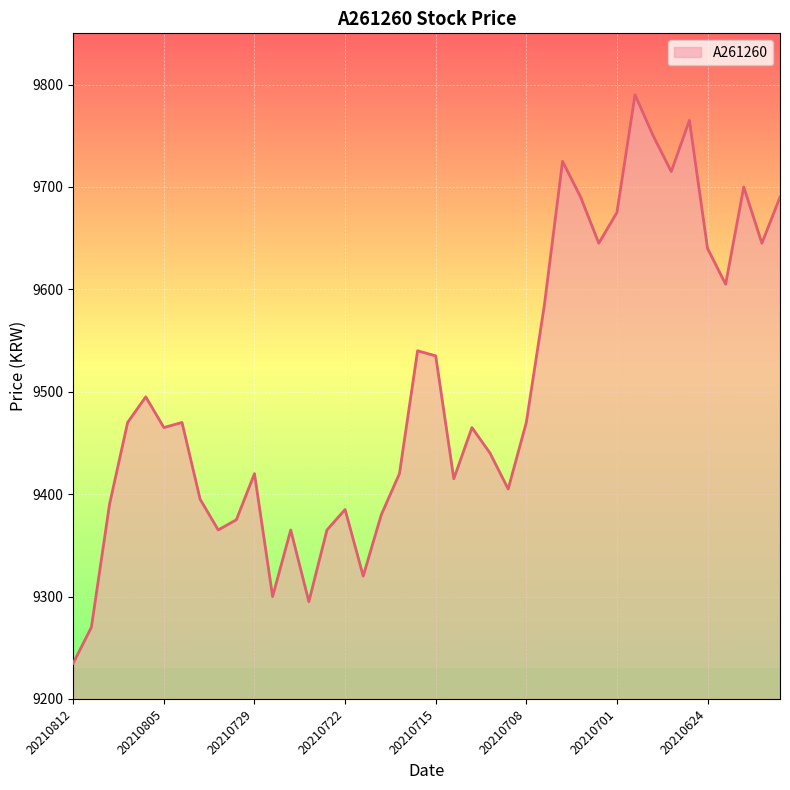

What is the greatest value displayed?

9790